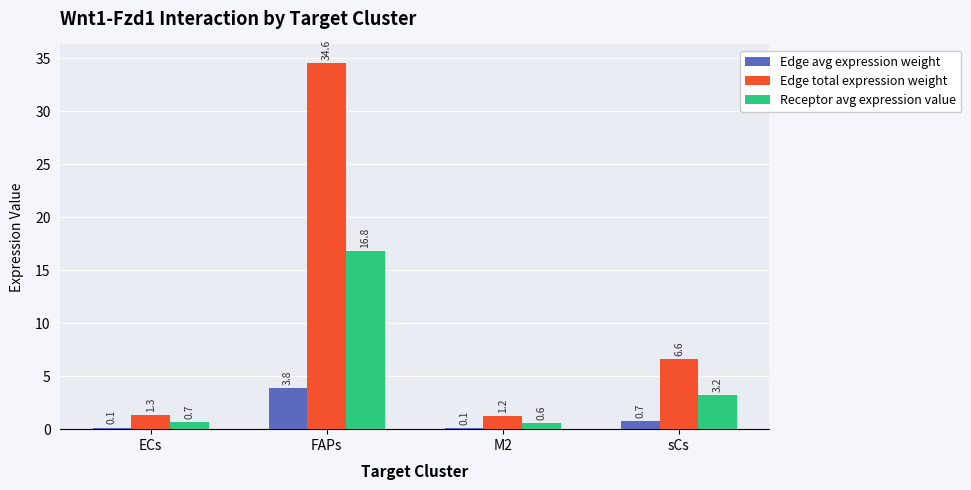

Reading left to right, what are all the values shown in this chart?

Edge avg expression weight: ECs=0.1	FAPs=3.8	M2=0.1	sCs=0.7
Edge total expression weight: ECs=1.3	FAPs=34.6	M2=1.2	sCs=6.6
Receptor avg expression value: ECs=0.7	FAPs=16.8	M2=0.6	sCs=3.2